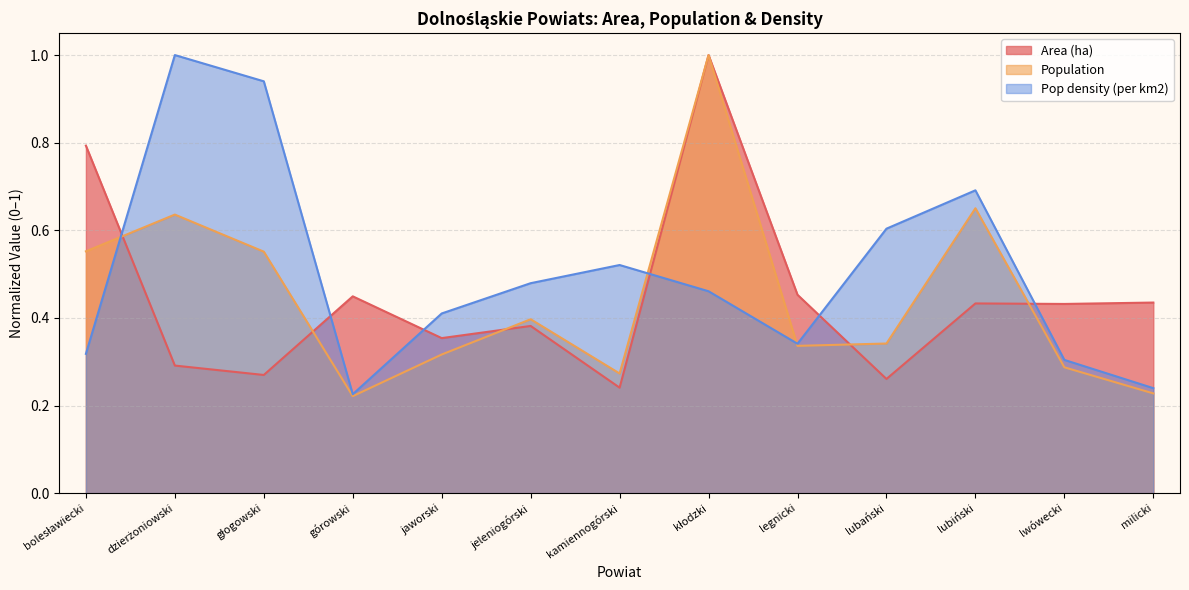

Is the value of Pop density (per km2) at lubiński greater than the value of Population at głogowski?

Yes